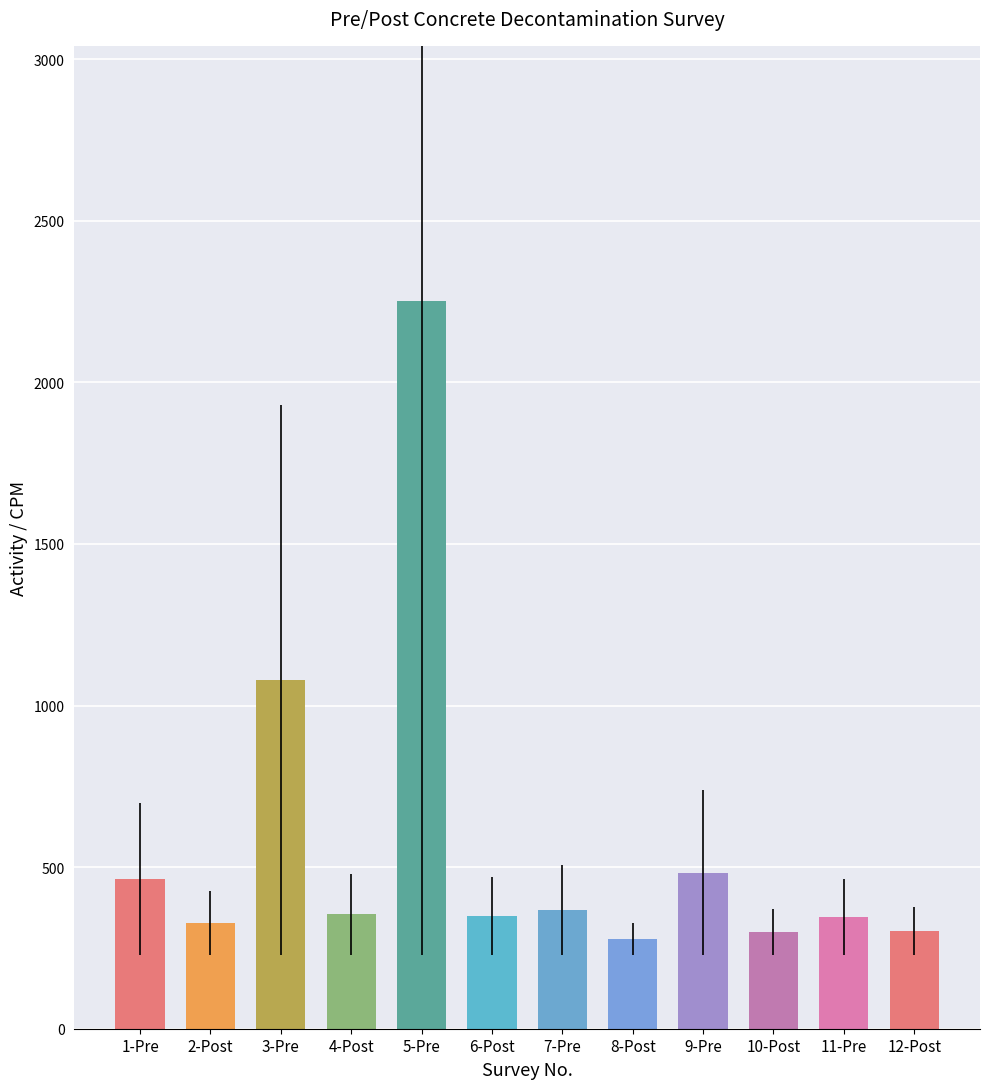

What is the value of the 7th bar from the left?

368